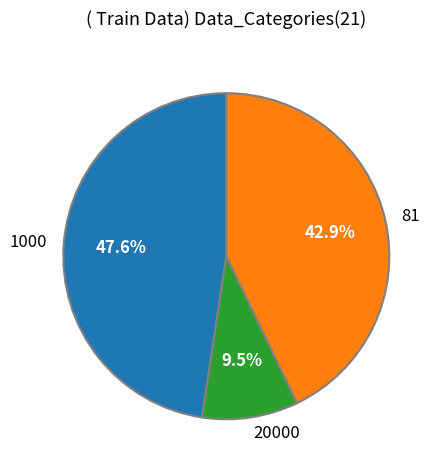

Rank the categories by value from highest to lowest.

1000, 81, 20000